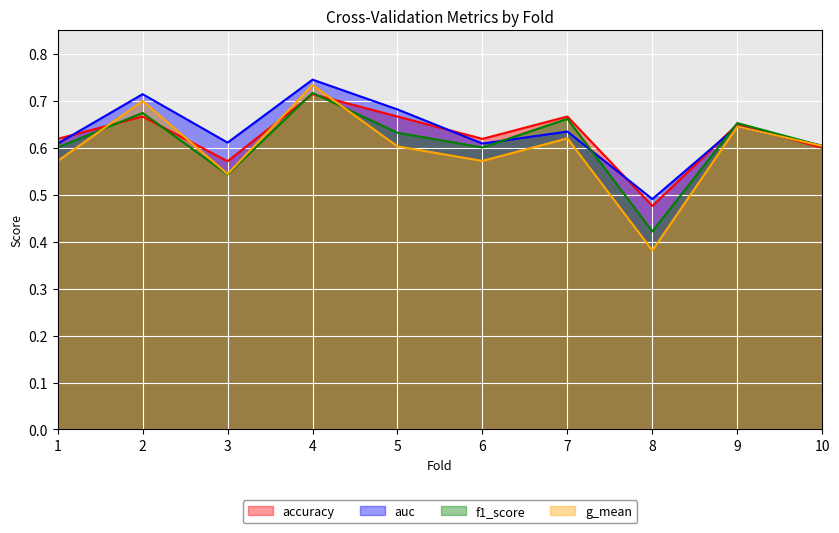

Which series has the largest range (max minus min)?

g_mean